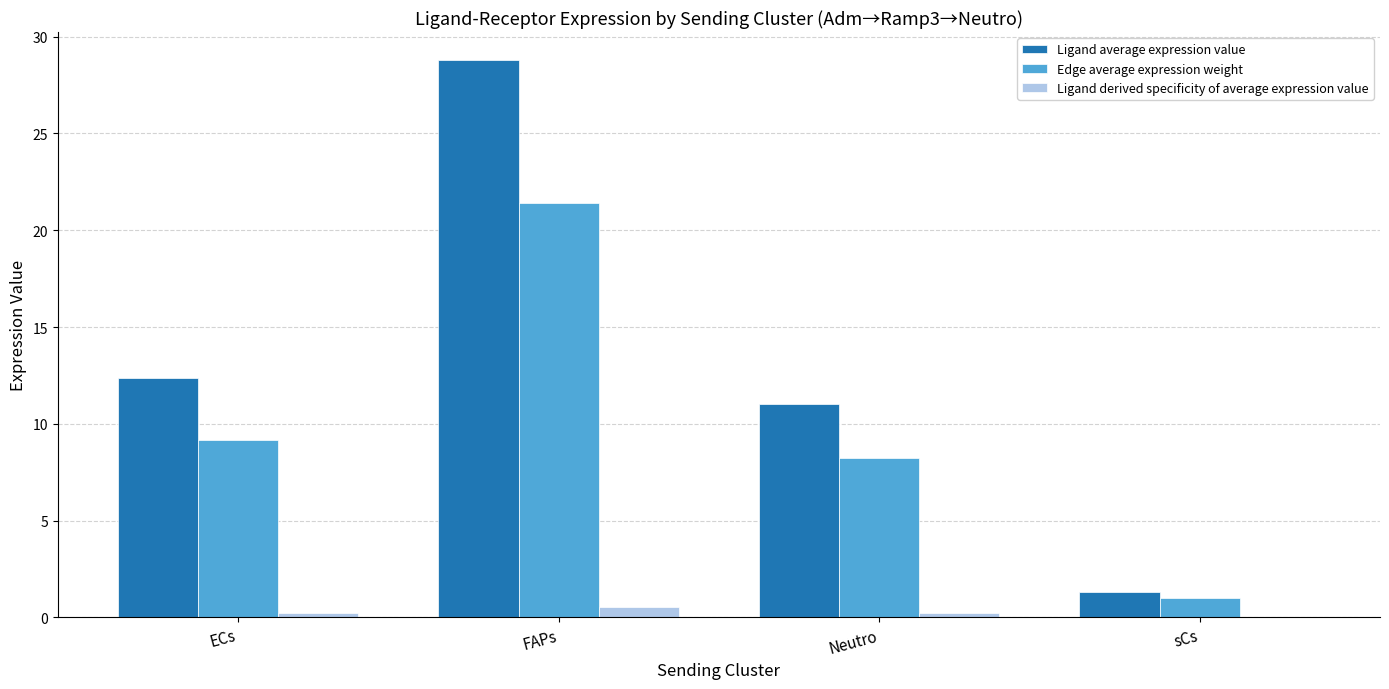

Which series has the largest range (max minus min)?

Ligand average expression value